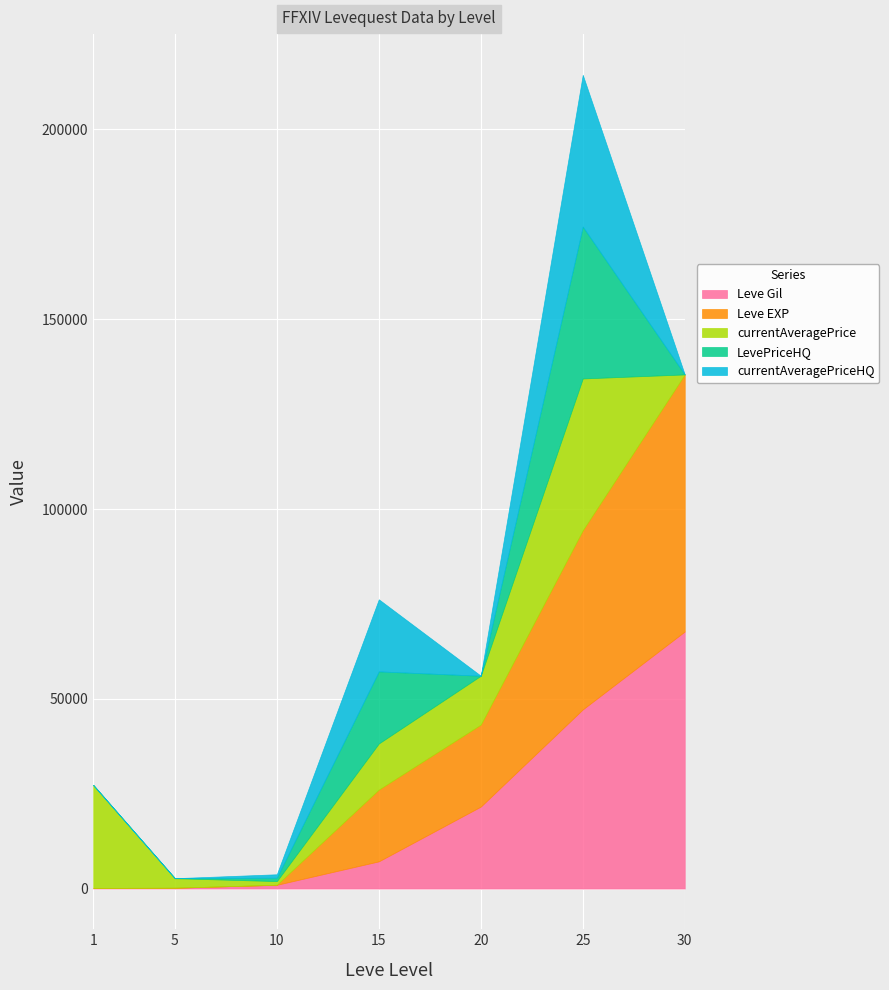

What is the difference between the second highest and minimum values in the LevePriceHQ series?

18989.6